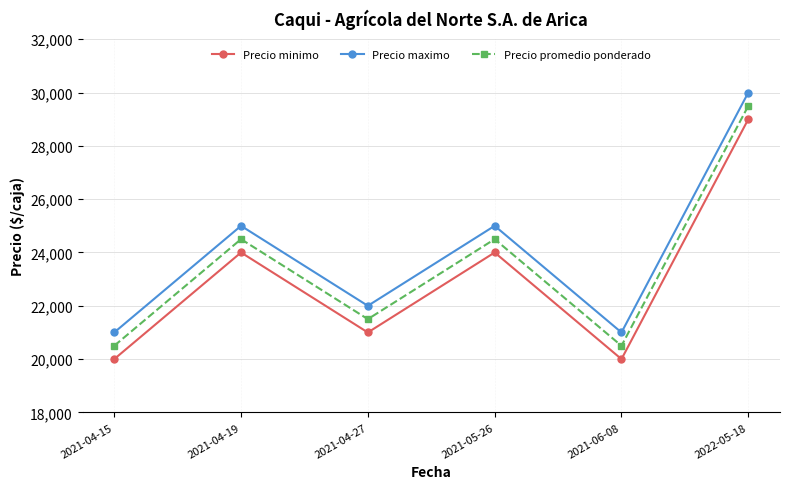

What are all the series names shown in the legend?

Precio minimo, Precio maximo, Precio promedio ponderado